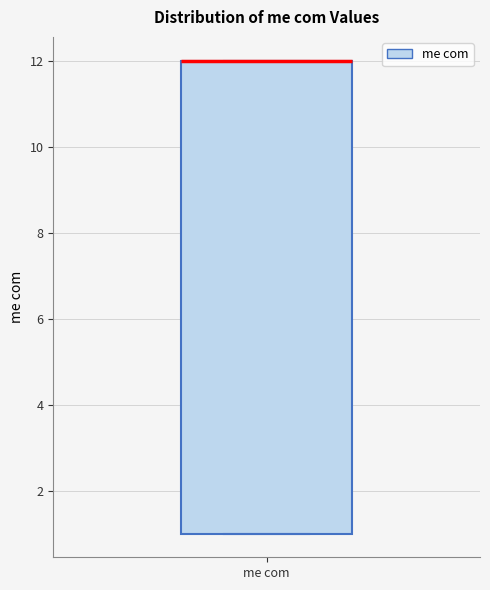

Read this box plot against the y-axis: the position of the median line, the range covered by the box, and the ends of both whiskers. The values are not printed on the chart, so give them approximately, as read against the axis.

median 12 (drawn on the box's upper edge), box 1 to 12, whiskers 1 to 12